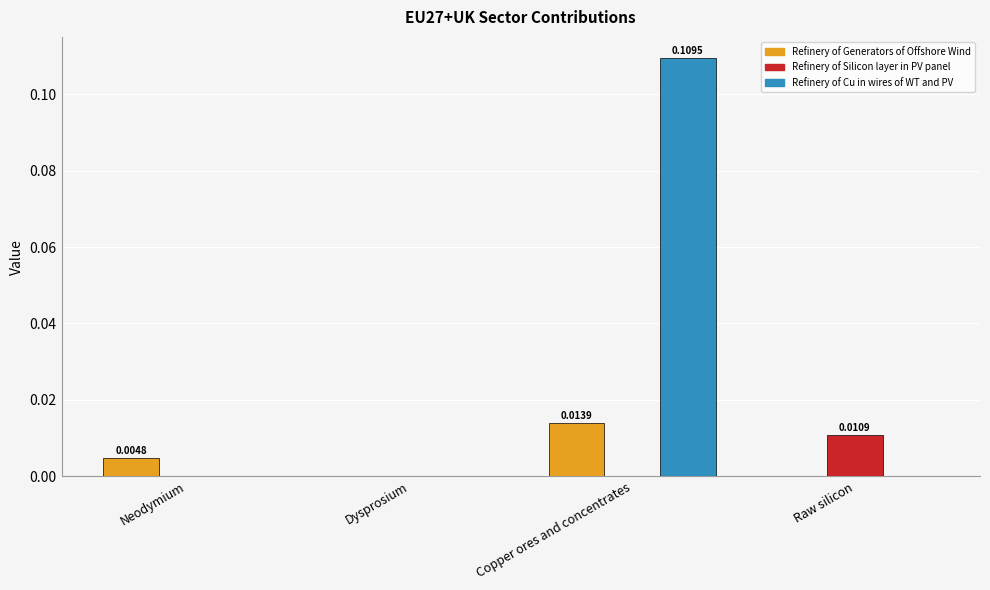

Is the value of Refinery of Silicon layer in PV panel at Raw silicon greater than the value of Refinery of Cu in wires of WT and PV at Copper ores and concentrates?

No